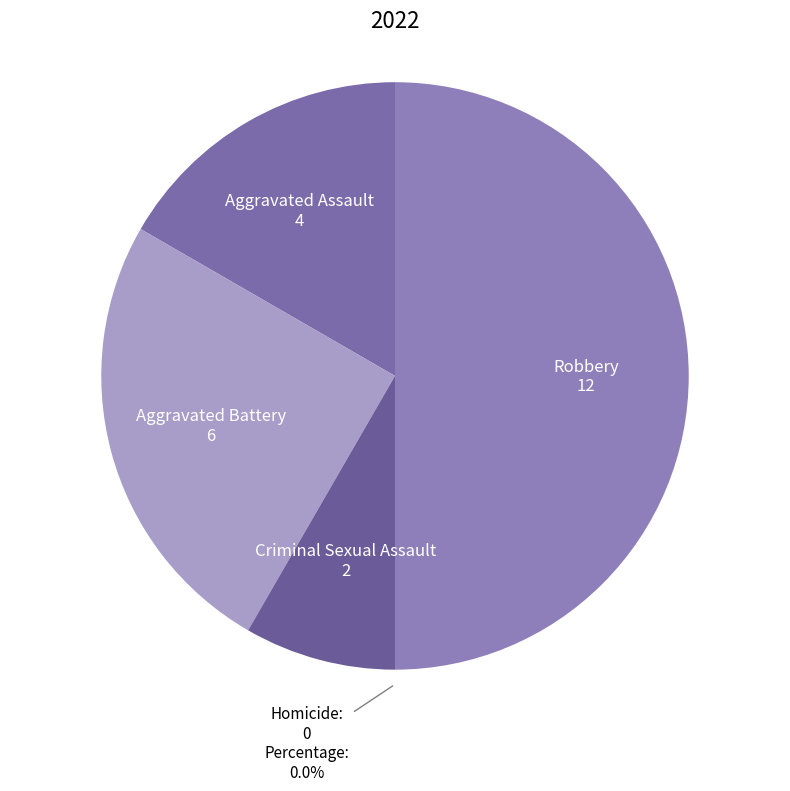

Rank the categories by value from highest to lowest.

Robbery, Aggravated Battery, Aggravated Assault, Criminal Sexual Assault, Homicide